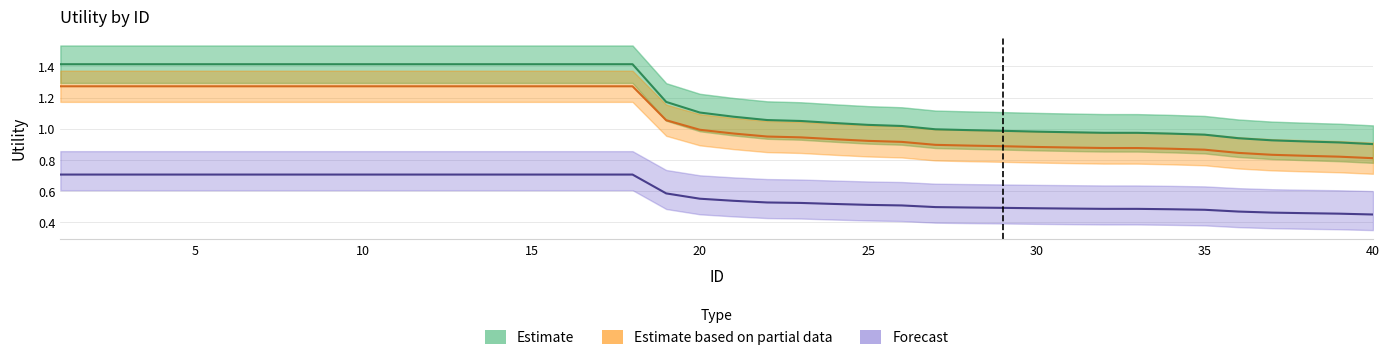

How many data points in Estimate are less than 1?

14